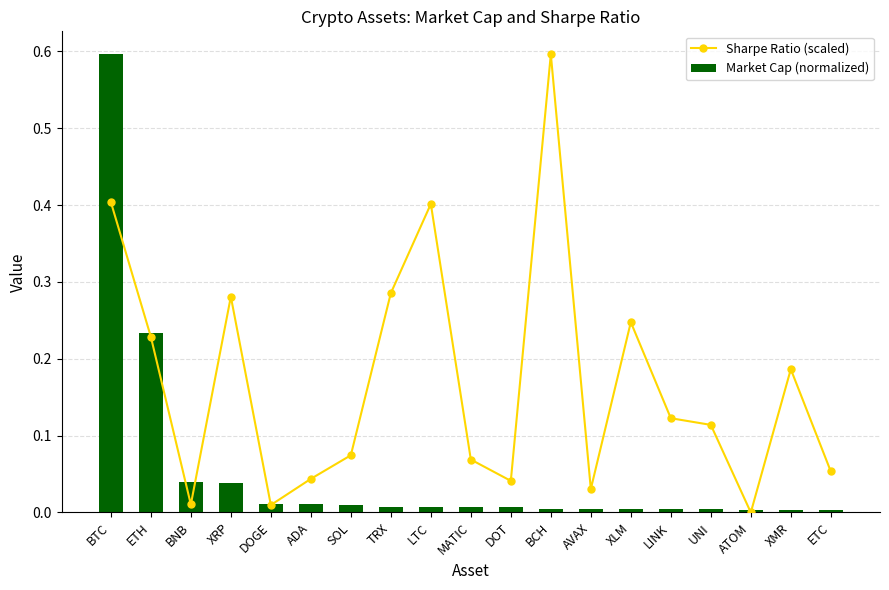

Does the chart contain stacked bars?

No